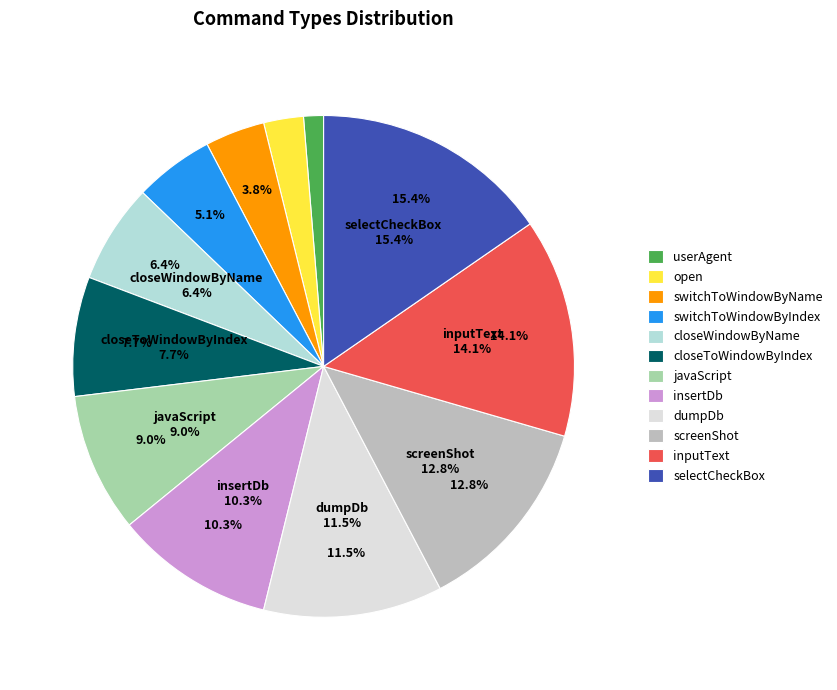

To the nearest percent, what portion does insertDb represent?

10%